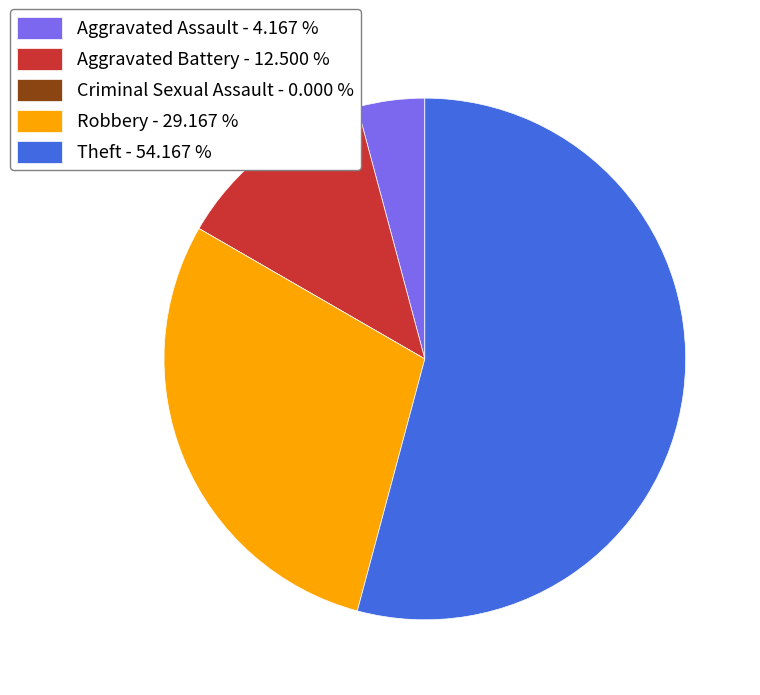

Is the sum of Theft - 54.167 % and Aggravated Assault - 4.167 % greater than half?

Yes